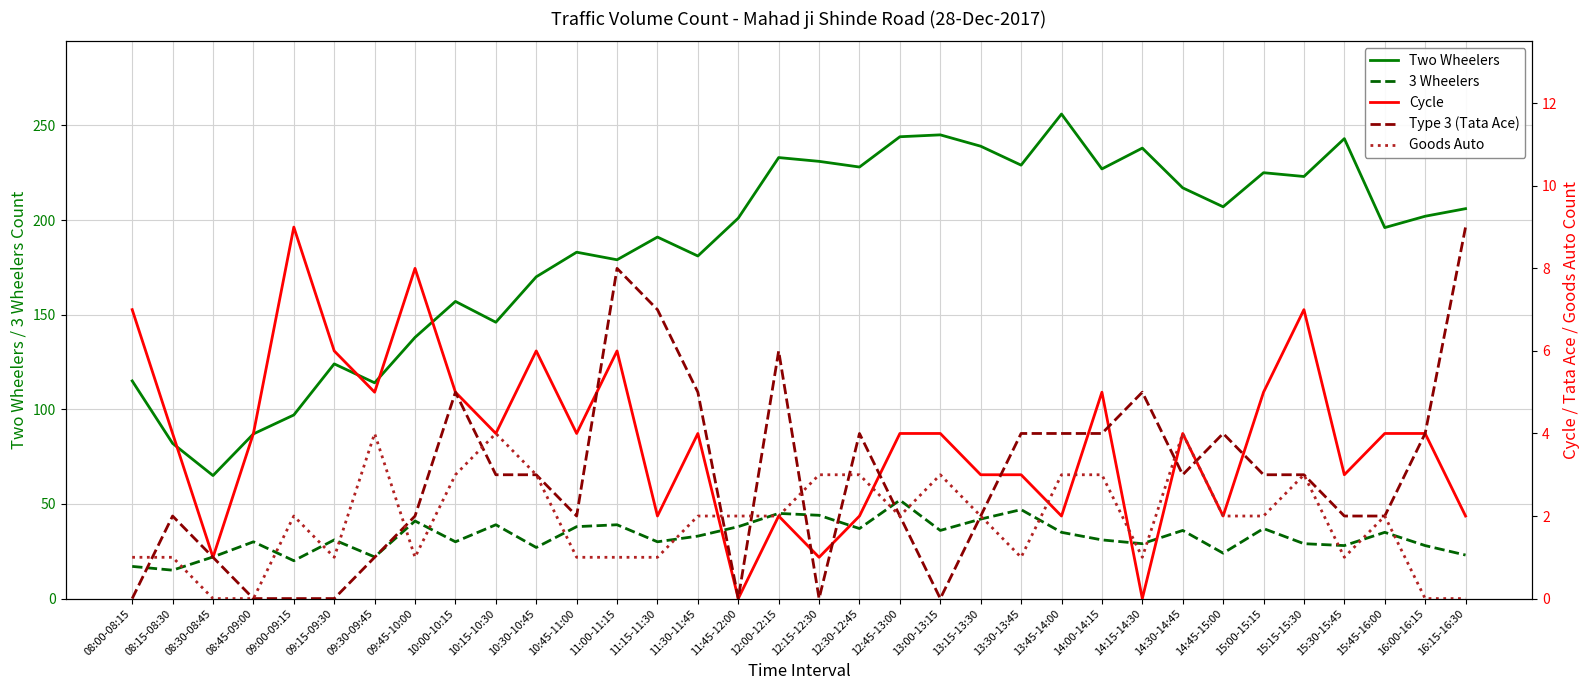

At which label does Type 3 (Tata Ace) reach its peak?

16:15-16:30